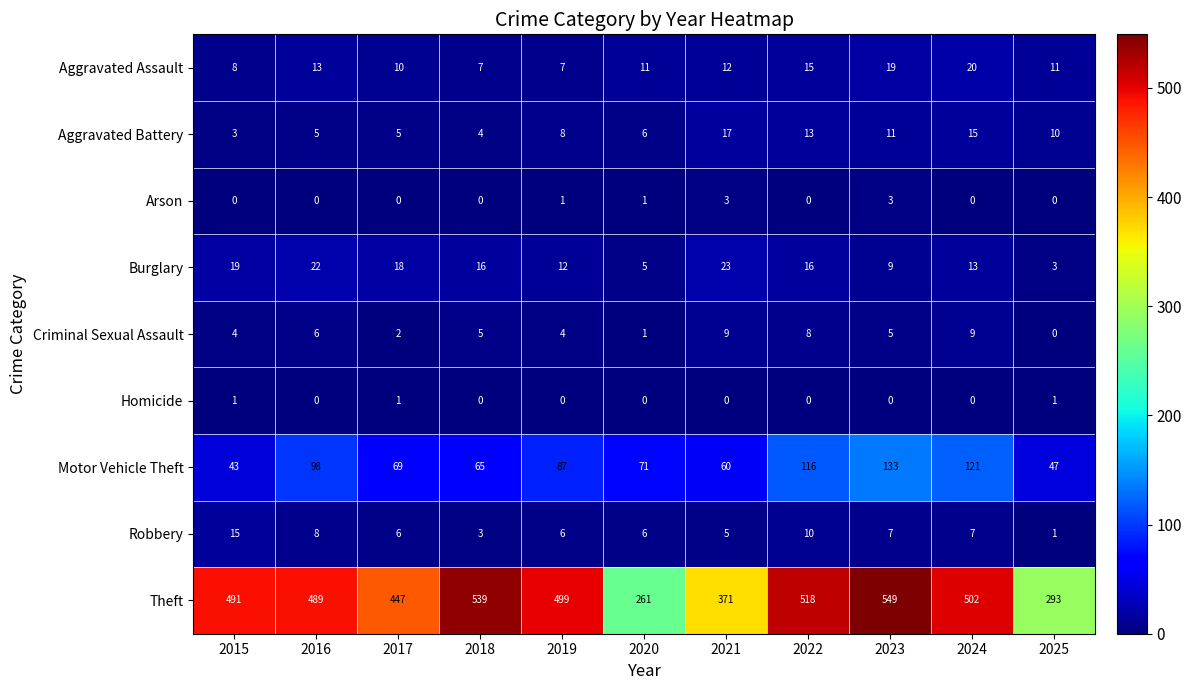

What is the difference between the second highest and second lowest values in the Aggravated Battery series?

11